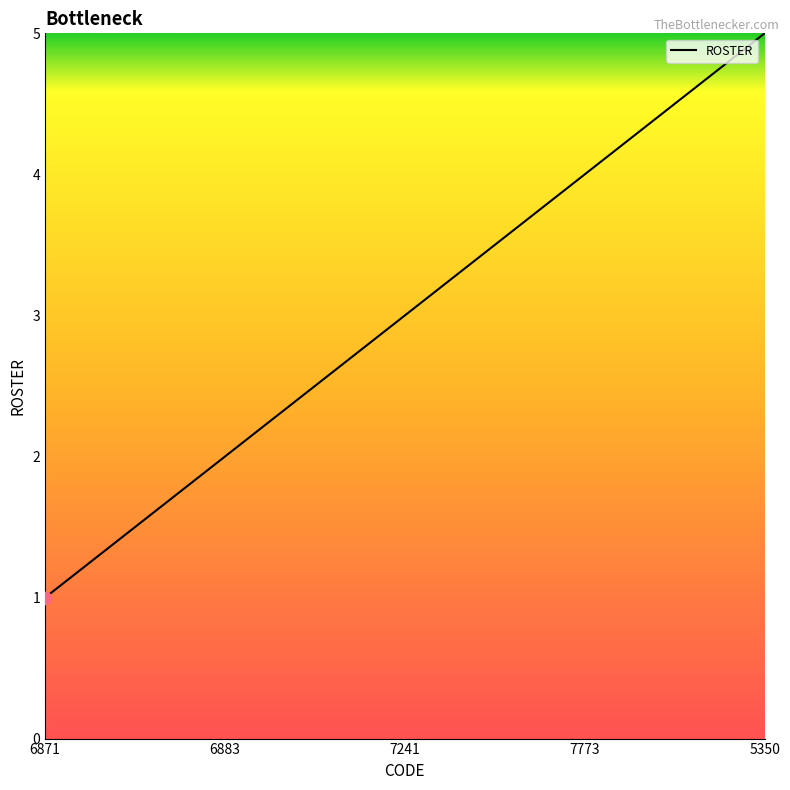

What is the change in value from 6871 to 5350?

+4